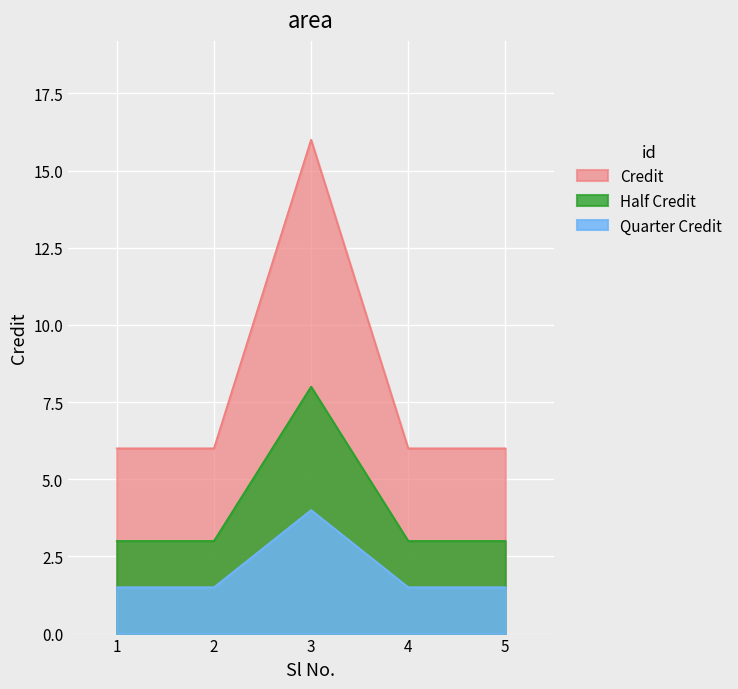

Where is the first local maximum?

3